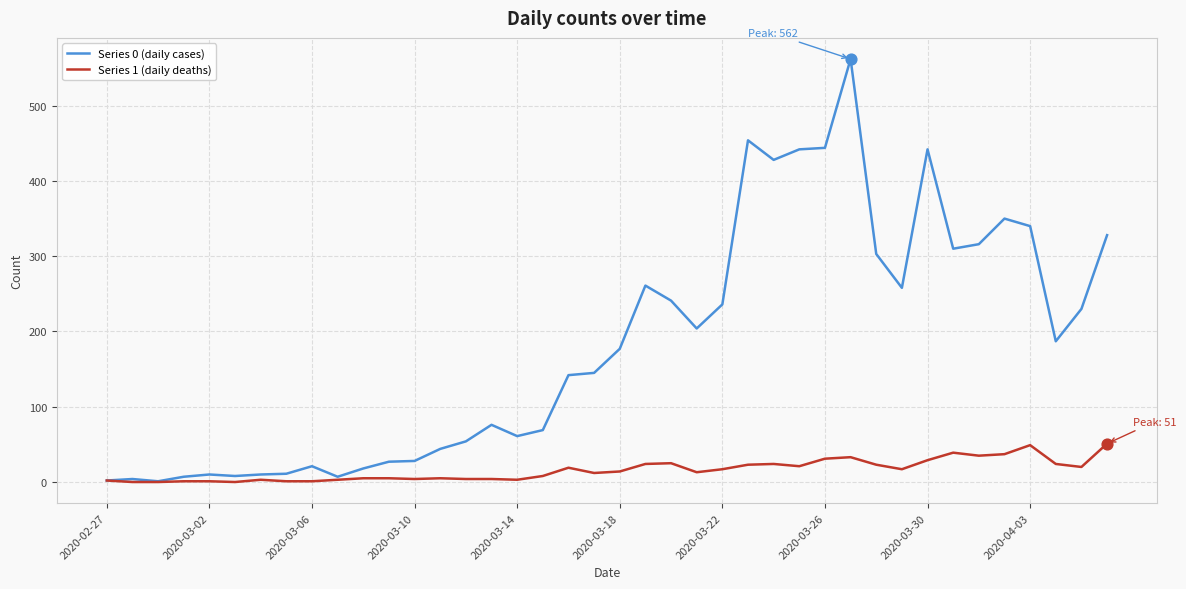

Which series has the largest range (max minus min)?

Series 0 (daily cases)